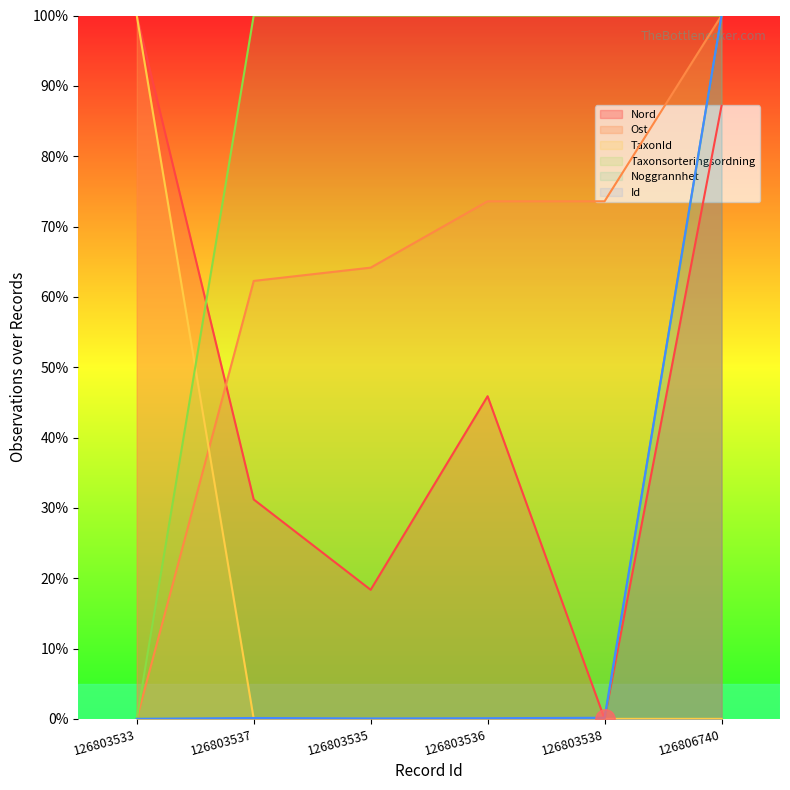

At 126803537, list the series in order from largest to smallest.

Taxonsorteringsordning, Ost, Nord, Id, TaxonId, Noggrannhet